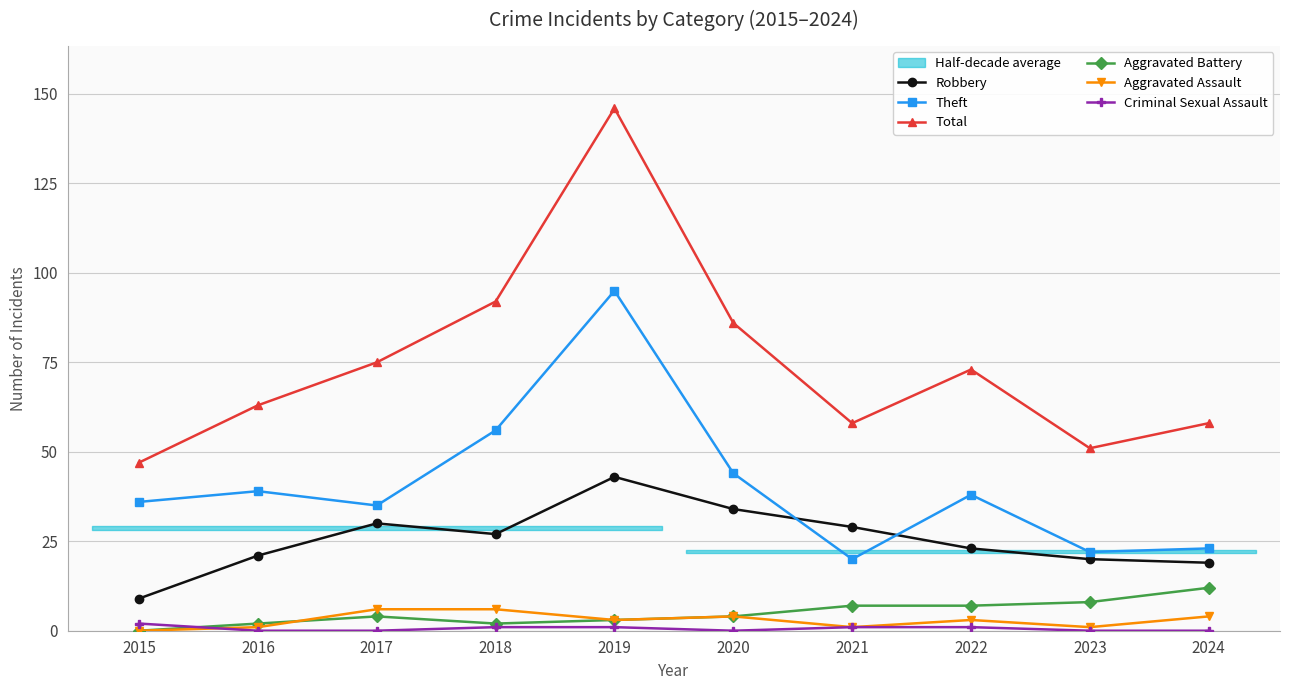

Is the value of Robbery at 2016 greater than the value of Aggravated Assault at 2016?

Yes